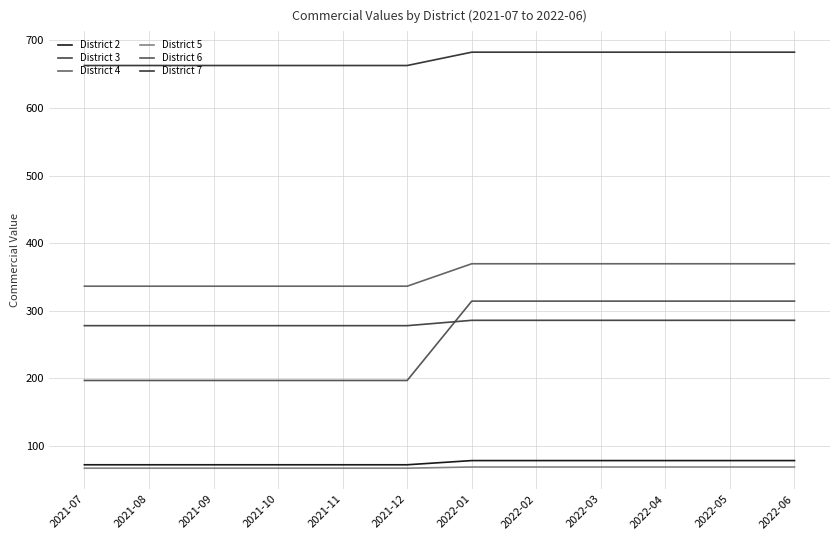

Does the chart display data point markers on the line(s)?

No